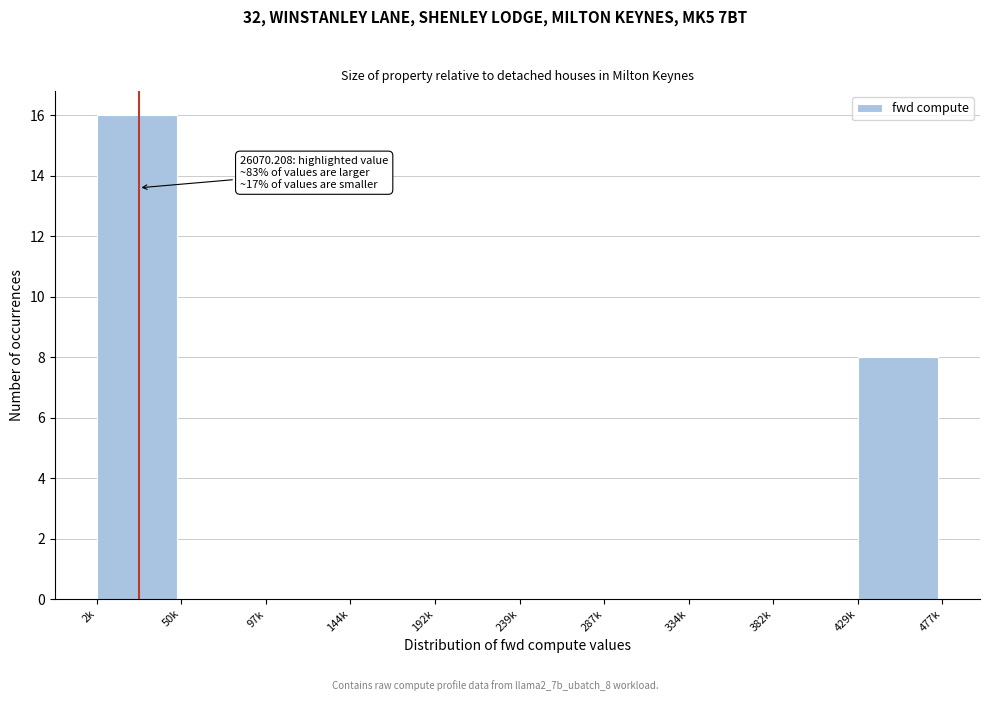

Reading right to left, extract all data points from this chart.

429k=8	382k=0	334k=0	287k=0	239k=0	192k=0	144k=0	97k=0	50k=0	2k=16